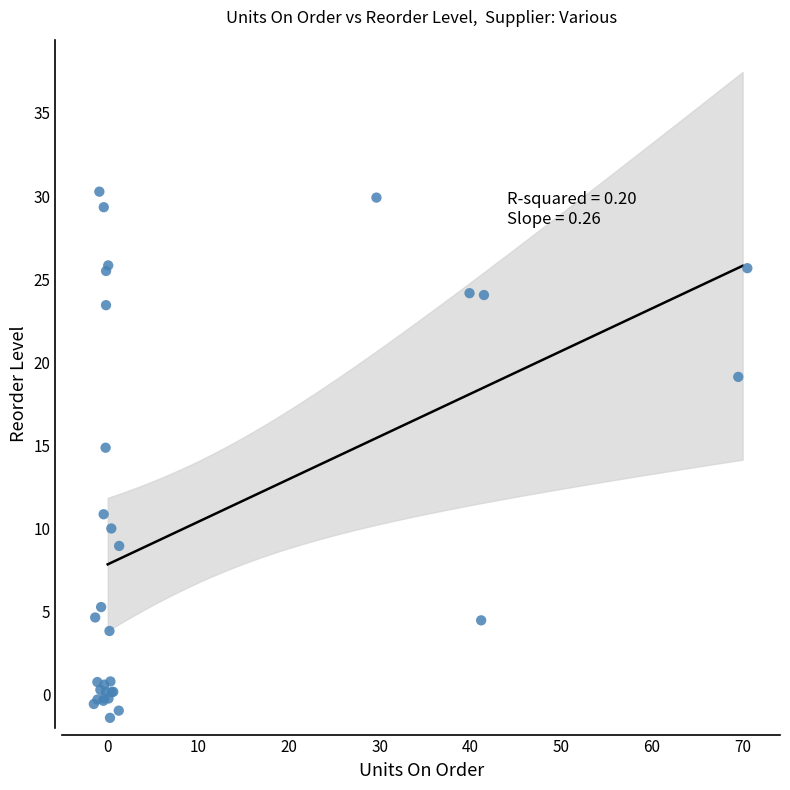

What Y value in the scatter plot is closest to 14?

14.9